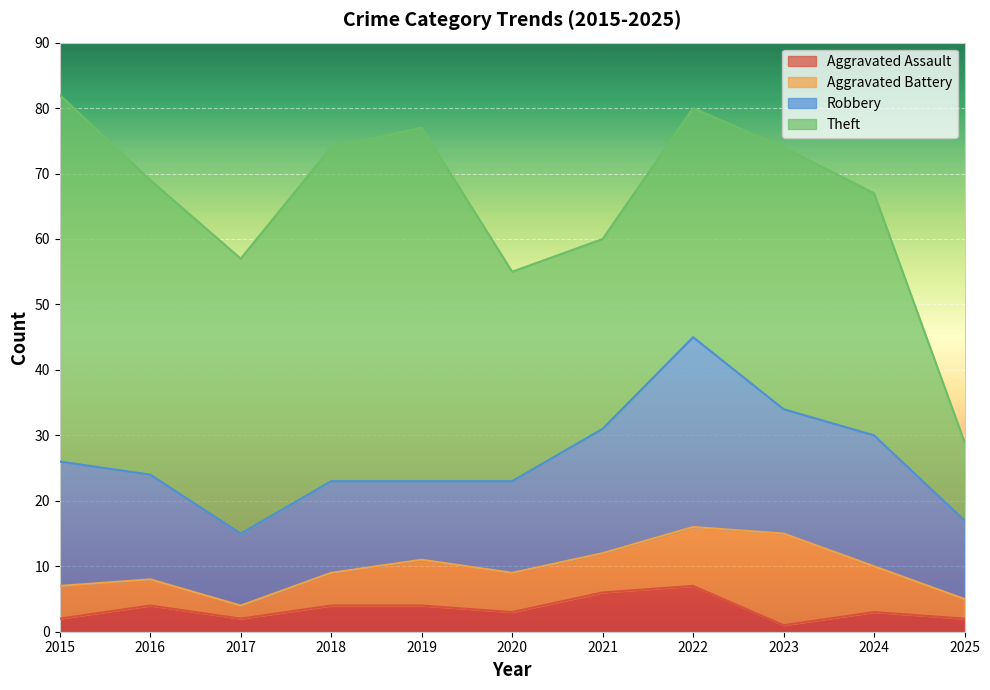

Between 2017 and 2019, which is larger?

2019